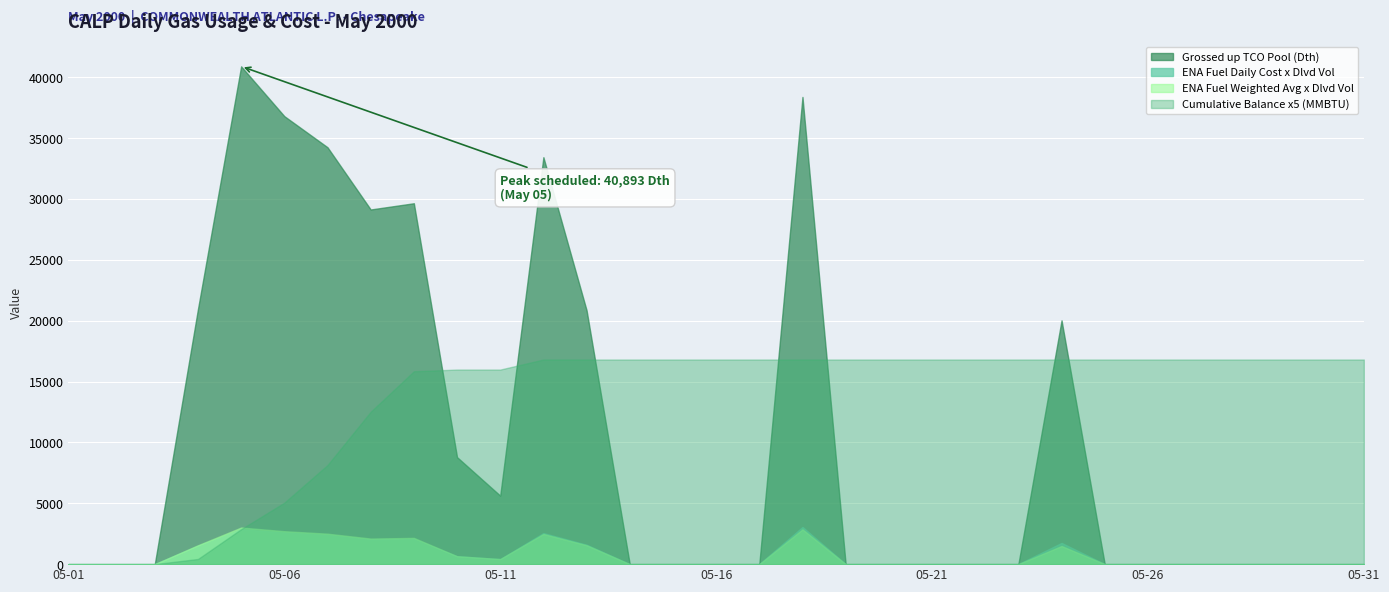

What is the sum of the Grossed up TCO Pool (Dth) values at 05-11 and 05-05?

46519.0